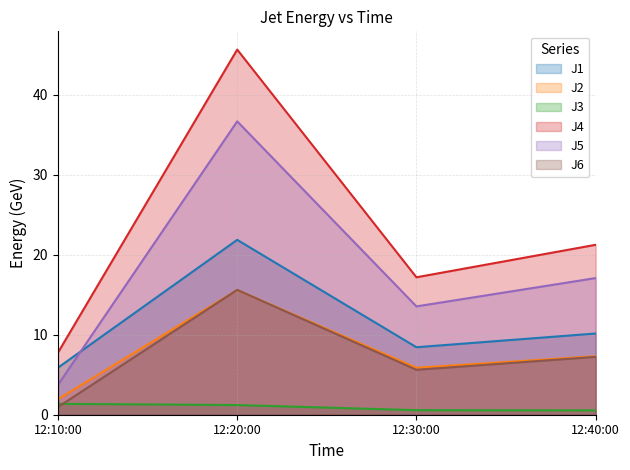

What is the smallest value displayed?

0.5